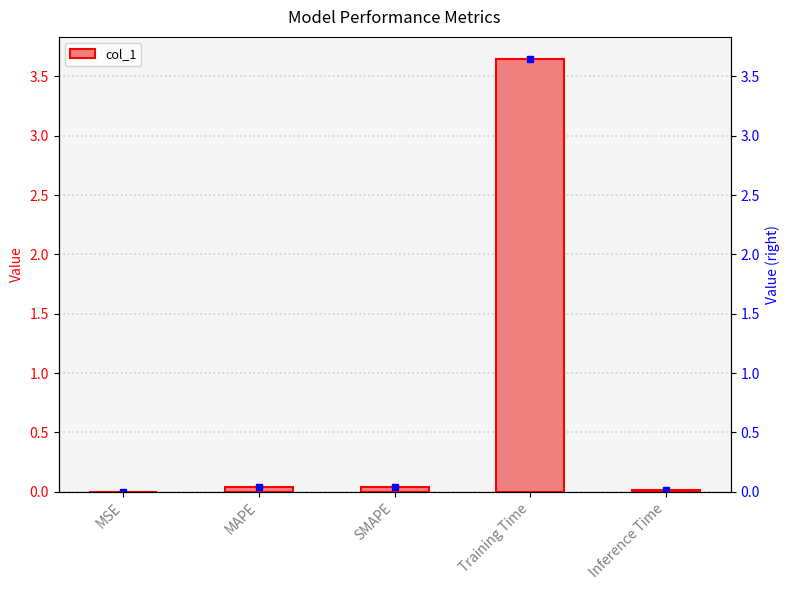

What is the difference between the maximum and second lowest values?

3.6